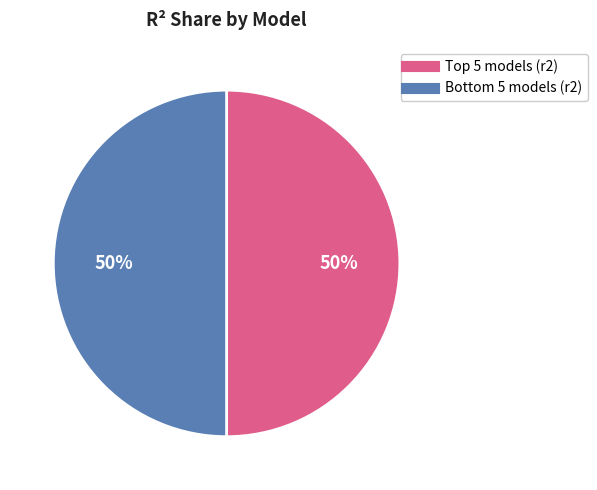

To the nearest percent, what is the average slice percentage?

50%